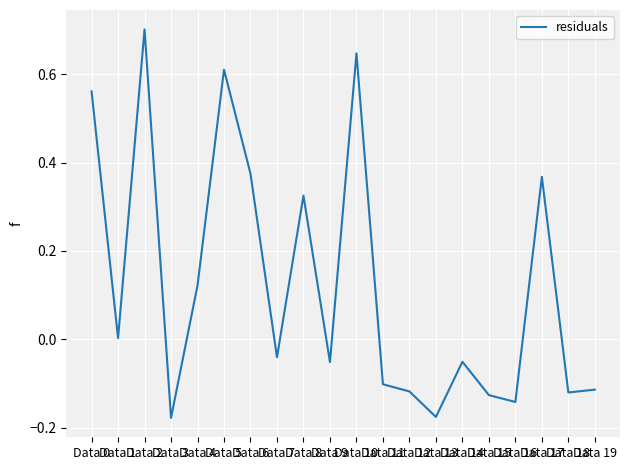

What is the greatest value displayed?

0.7